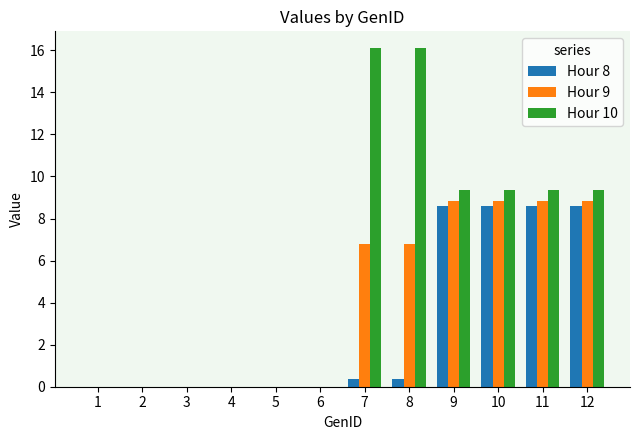

Are the bars horizontal?

No